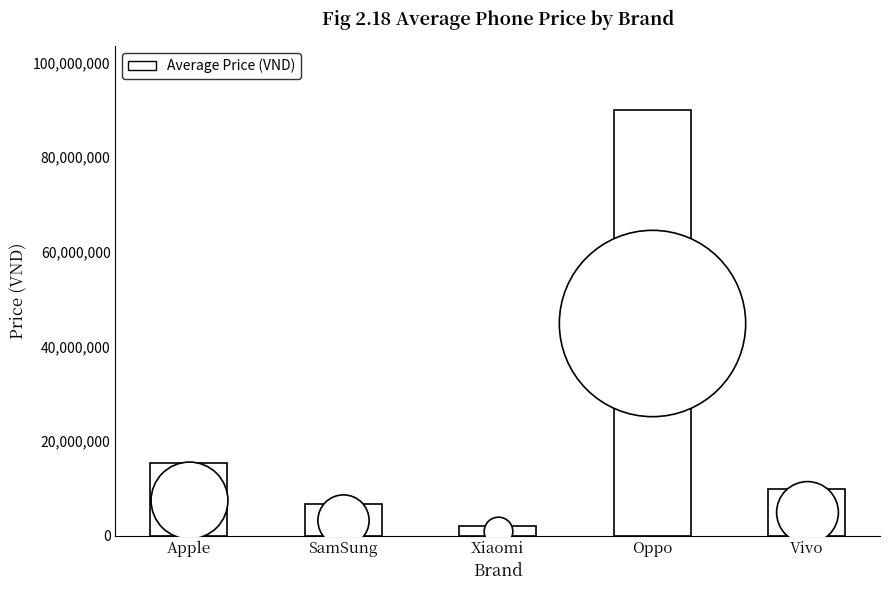

Which has a higher value, Oppo or SamSung?

Oppo